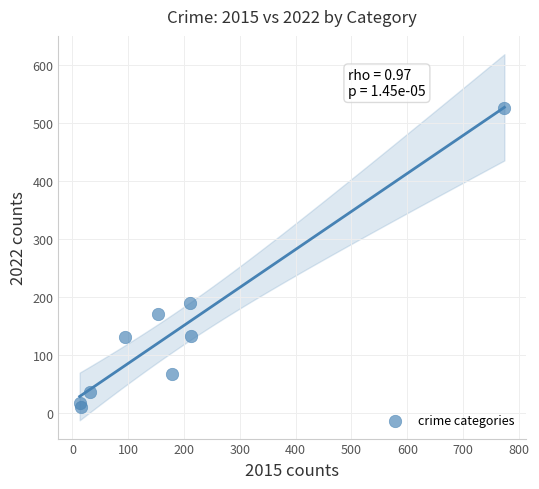

What Y value in the scatter plot is closest to 268?

190